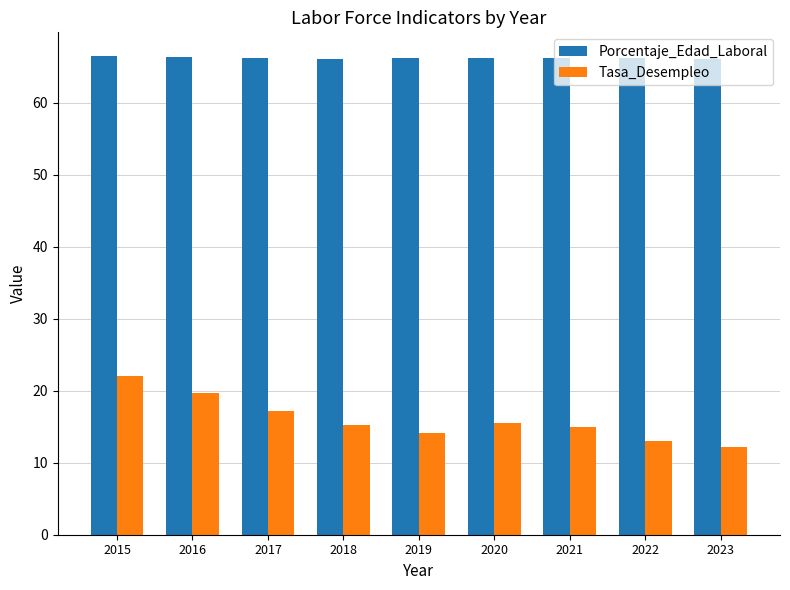

Which series has the largest total across all categories?

Porcentaje_Edad_Laboral